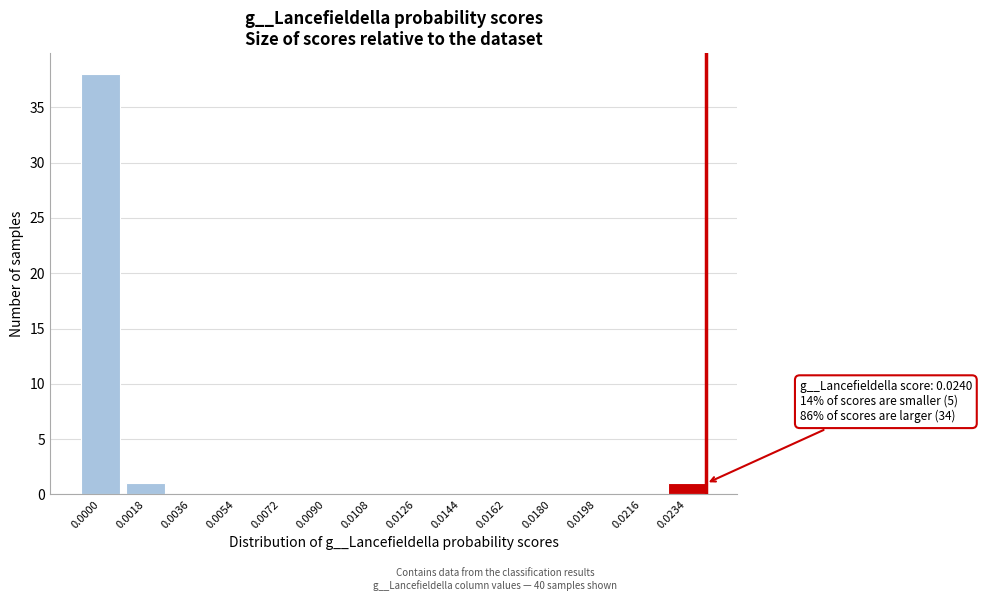

Reading right to left, what are all the values shown in this chart?

0.0234=1	0.0216=0	0.0198=0	0.0180=0	0.0162=0	0.0144=0	0.0126=0	0.0108=0	0.0090=0	0.0072=0	0.0054=0	0.0036=0	0.0018=1	0.0000=38